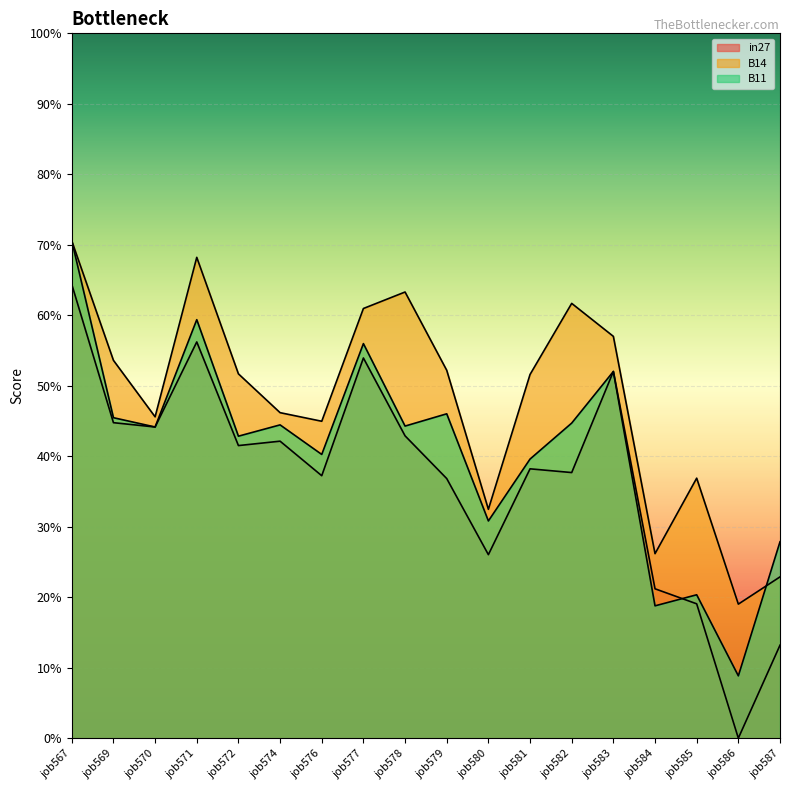

How many interior local peaks does the B14 series have?

4